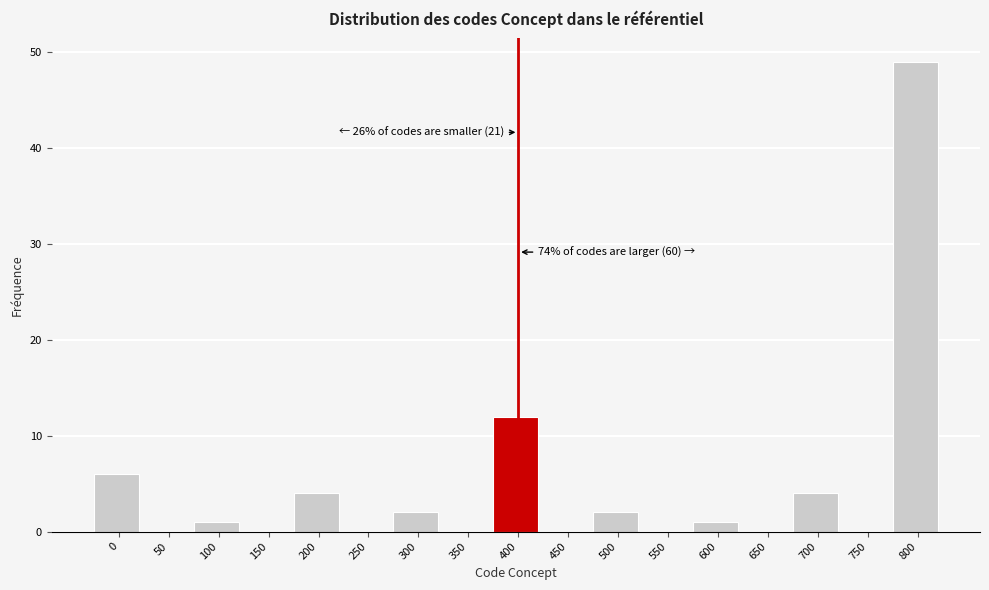

Reading right to left, list all the values displayed in this chart.

800=49	750=0	700=4	650=0	600=1	550=0	500=2	450=0	400=12	350=0	300=2	250=0	200=4	150=0	100=1	50=0	0=6